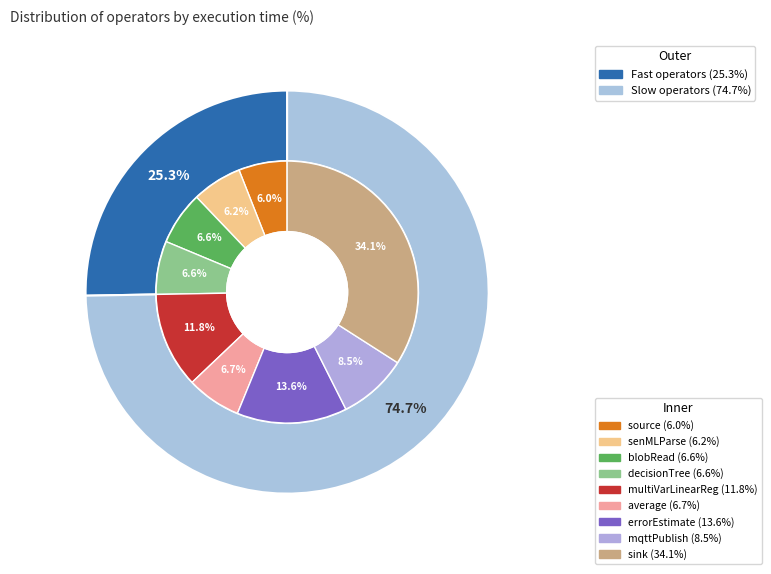

True or false: errorEstimate accounts for 14% of the total.

True